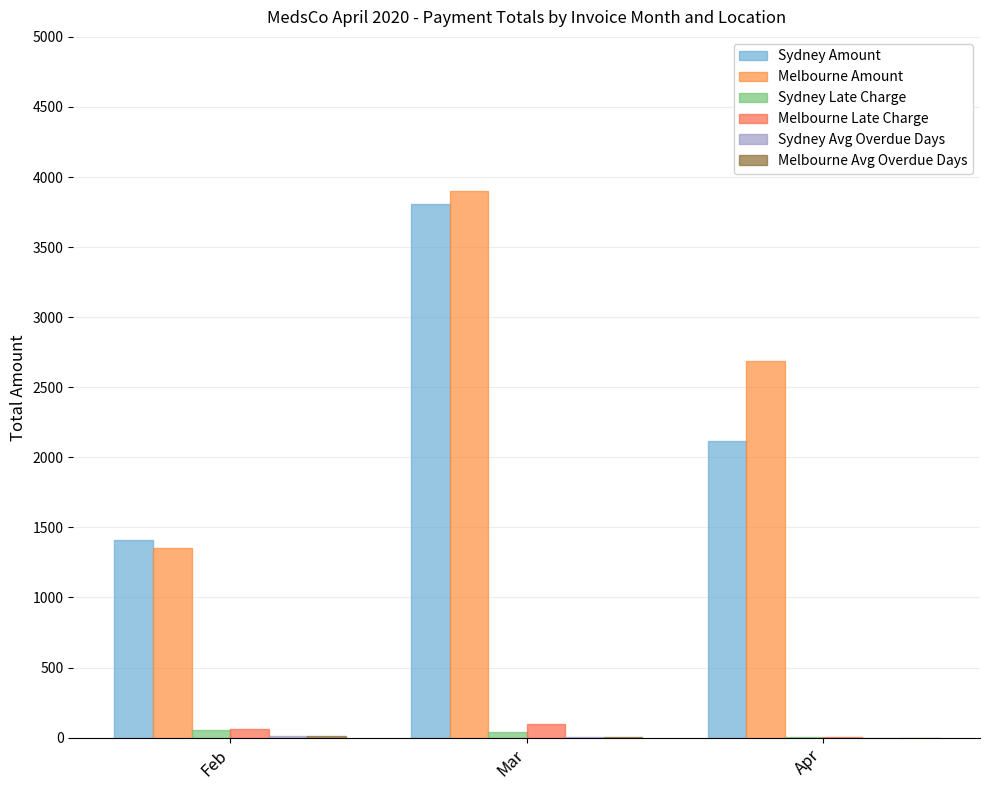

How many groups of bars are there?

3